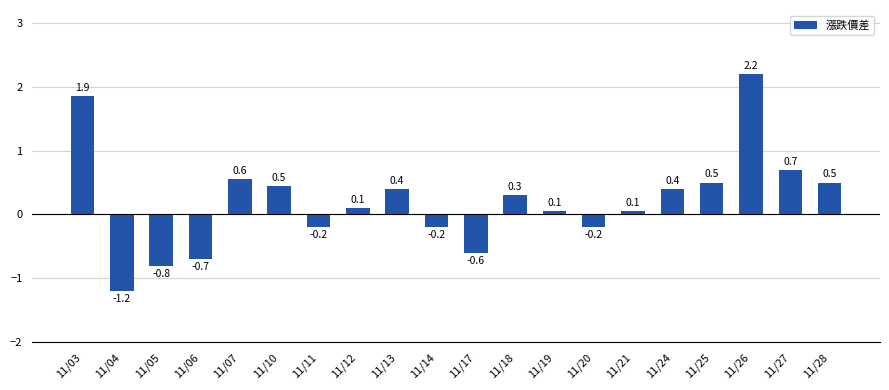

Reading left to right, what are all the values shown in this chart?

11/03=1.9	11/04=-1.2	11/05=-0.8	11/06=-0.7	11/07=0.6	11/10=0.5	11/11=-0.2	11/12=0.1	11/13=0.4	11/14=-0.2	11/17=-0.6	11/18=0.3	11/19=0.1	11/20=-0.2	11/21=0.1	11/24=0.4	11/25=0.5	11/26=2.2	11/27=0.7	11/28=0.5